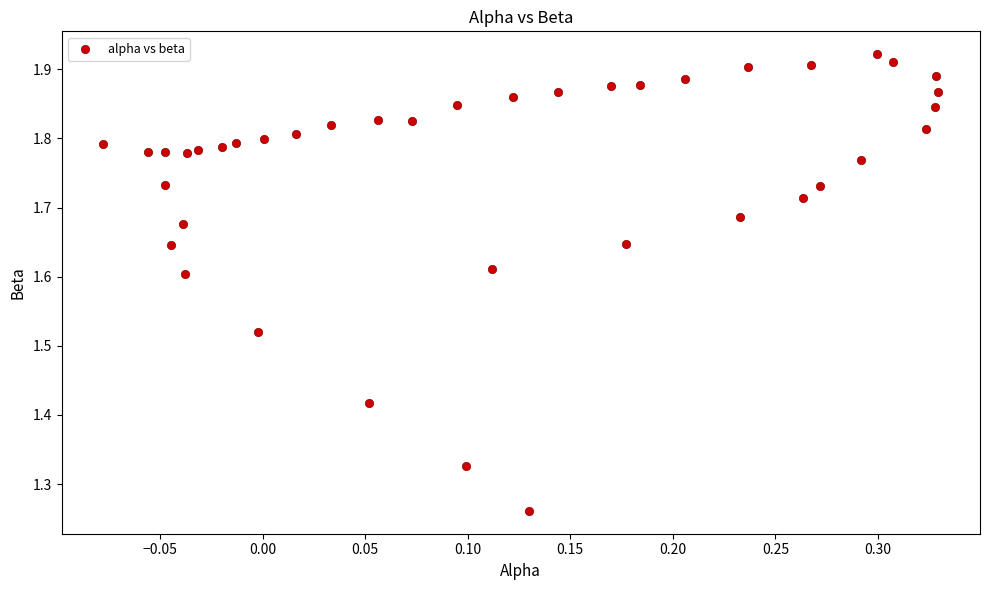

What is the range of X values (max minus min)?

0.4